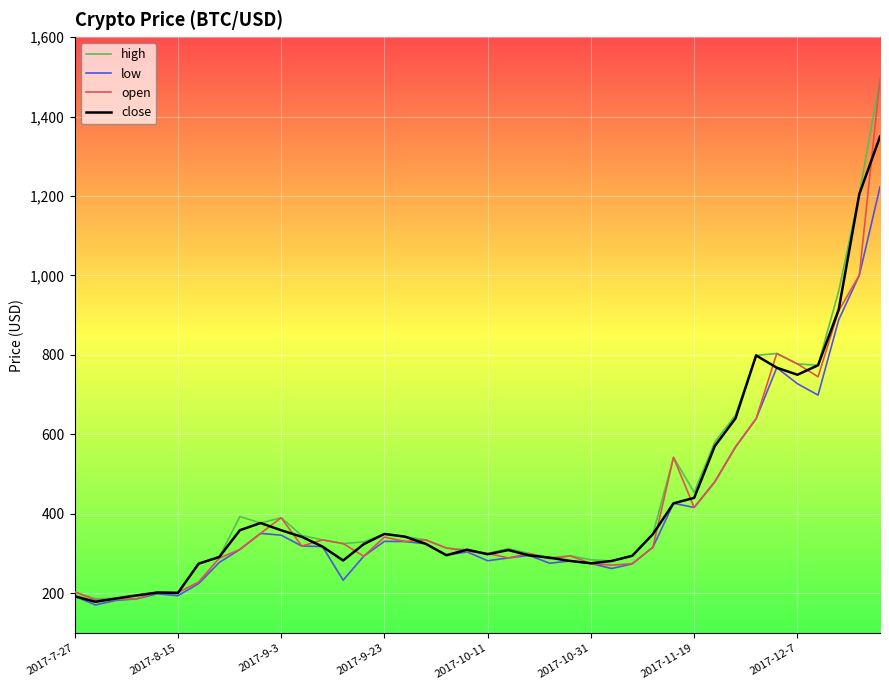

What is the minimum value shown in the chart?

170.9